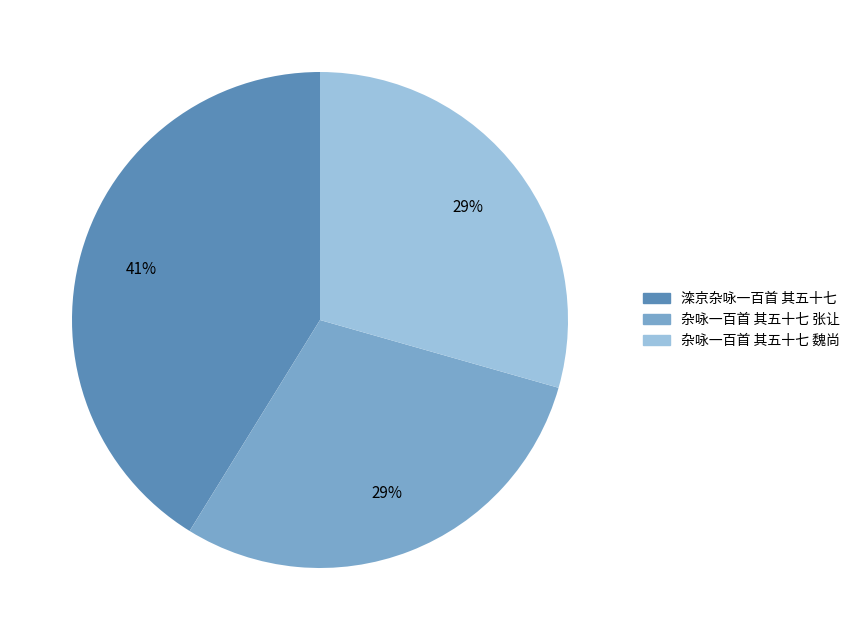

Combined, do 杂咏一百首 其五十七 张让 and 滦京杂咏一百首 其五十七 account for over 50%?

Yes